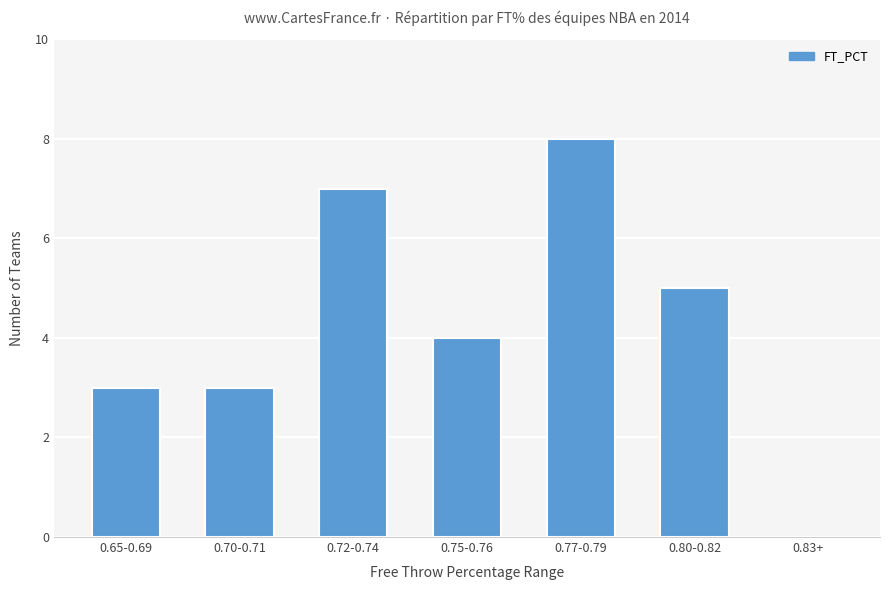

Which label corresponds to the largest value in the chart?

0.77-0.79